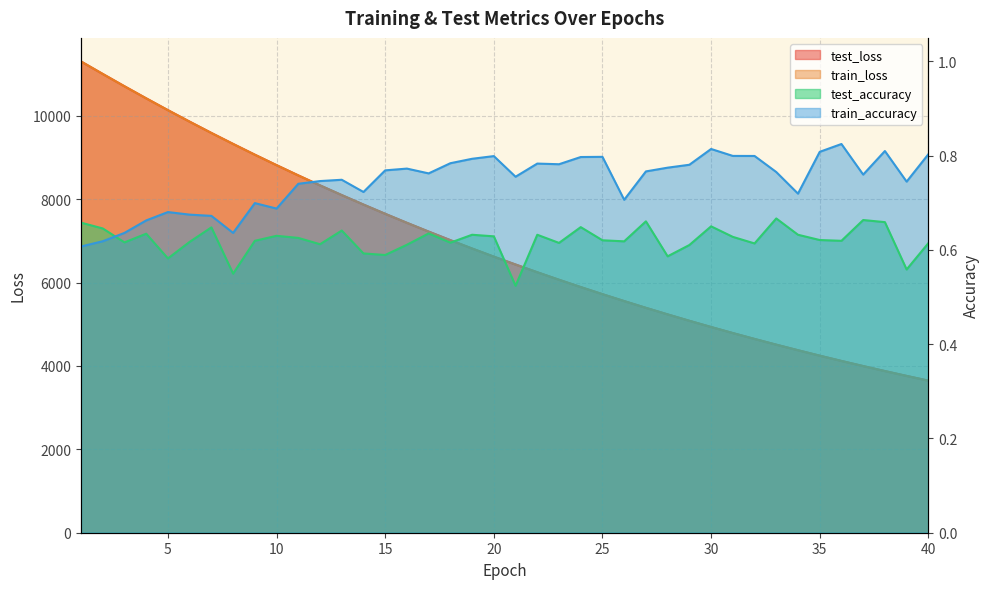

Reading left to right, transcribe all the data shown in this chart.

test_loss: 1=11304.4	2=11005.2	3=10710.2	4=10420.7	5=10137.4	6=9861.3	7=9590.6	8=9327.4	9=9069.1	10=8818.1	11=8572.4	12=8333.1	13=8100.0	14=7872.8	15=7650.9	16=7434.7	17=7224.2	18=7018.6	19=6818.4	20=6623.7	21=6434.3	22=6249.1	23=6069.1	24=5893.7	25=5723.2	26=5557.4	27=5395.4	28=5238.2	29=5084.6	30=4935.5	31=4790.4	32=4649.3	33=4511.9	34=4378.5	35=4248.0	36=4121.4	37=3998.4	38=3878.5	39=3762.3	40=3648.8
train_loss: 1=11305.2	2=11005.7	3=10709.1	4=10420.0	5=10136.1	6=9860.3	7=9589.2	8=9325.6	9=9067.9	10=8816.9	11=8571.0	12=8331.9	13=8098.9	14=7871.5	15=7649.6	16=7433.5	17=7222.9	18=7017.5	19=6817.4	20=6622.7	21=6433.0	22=6248.1	23=6068.2	24=5892.9	25=5722.2	26=5556.5	27=5394.6	28=5237.1	29=5083.9	30=4934.7	31=4789.6	32=4648.4	33=4511.2	34=4377.8	35=4247.2	36=4120.6	37=3997.8	38=3877.8	39=3761.5	40=3648.1
test_accuracy: 1=0.7	2=0.6	3=0.6	4=0.6	5=0.6	6=0.6	7=0.6	8=0.5	9=0.6	10=0.6	11=0.6	12=0.6	13=0.6	14=0.6	15=0.6	16=0.6	17=0.6	18=0.6	19=0.6	20=0.6	21=0.5	22=0.6	23=0.6	24=0.6	25=0.6	26=0.6	27=0.7	28=0.6	29=0.6	30=0.7	31=0.6	32=0.6	33=0.7	34=0.6	35=0.6	36=0.6	37=0.7	38=0.7	39=0.6	40=0.6
train_accuracy: 1=0.6	2=0.6	3=0.6	4=0.7	5=0.7	6=0.7	7=0.7	8=0.6	9=0.7	10=0.7	11=0.7	12=0.7	13=0.7	14=0.7	15=0.8	16=0.8	17=0.8	18=0.8	19=0.8	20=0.8	21=0.8	22=0.8	23=0.8	24=0.8	25=0.8	26=0.7	27=0.8	28=0.8	29=0.8	30=0.8	31=0.8	32=0.8	33=0.8	34=0.7	35=0.8	36=0.8	37=0.8	38=0.8	39=0.7	40=0.8